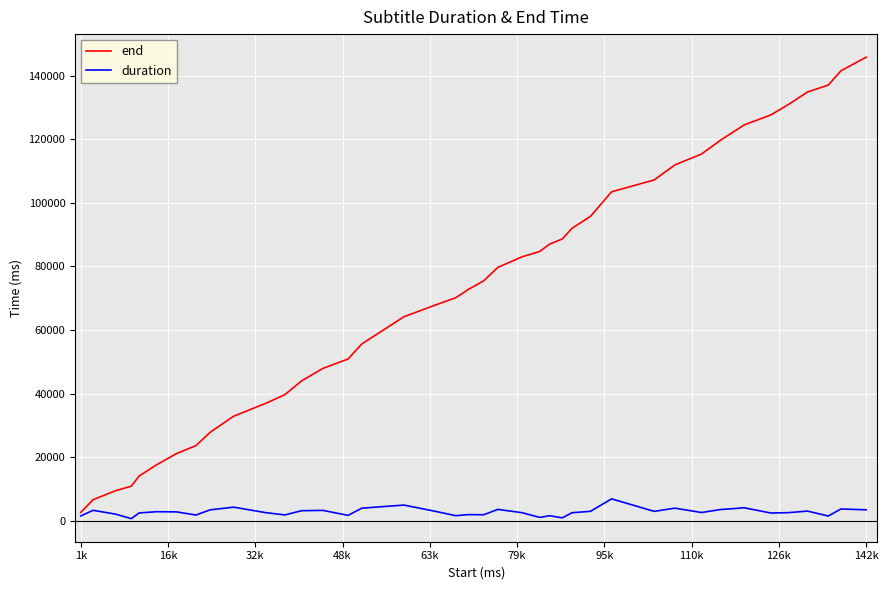

List the series in order of their overall mean, highest first.

end, duration